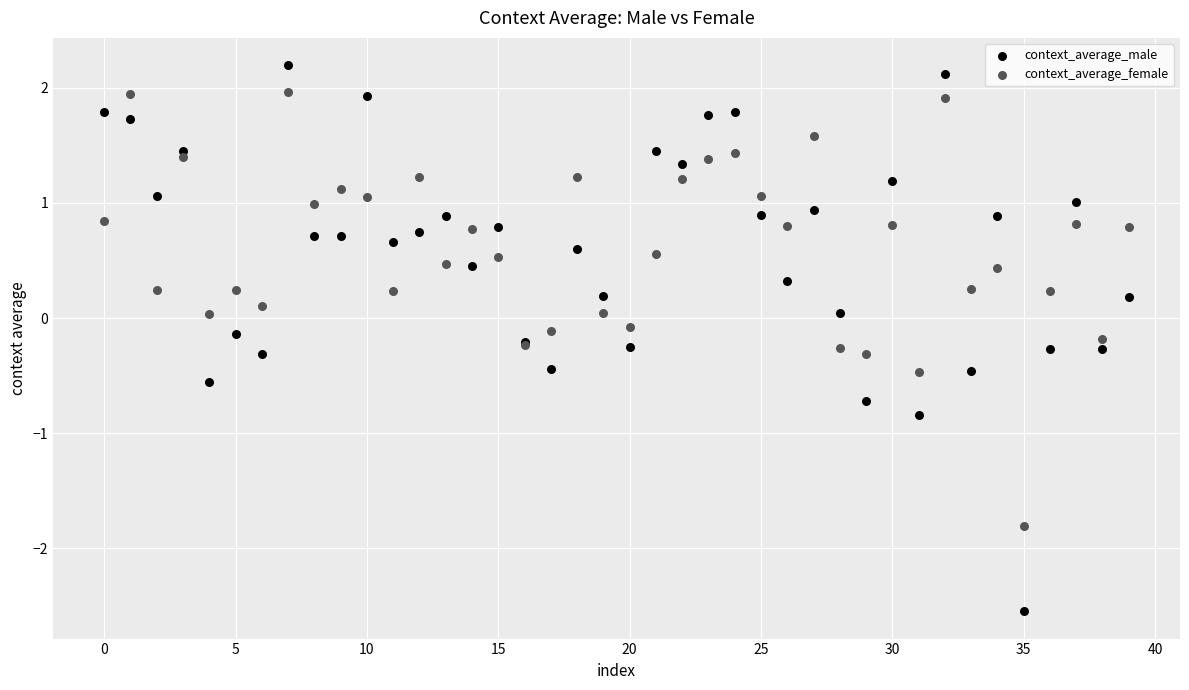

Which series reaches the maximum Y coordinate?

context_average_male